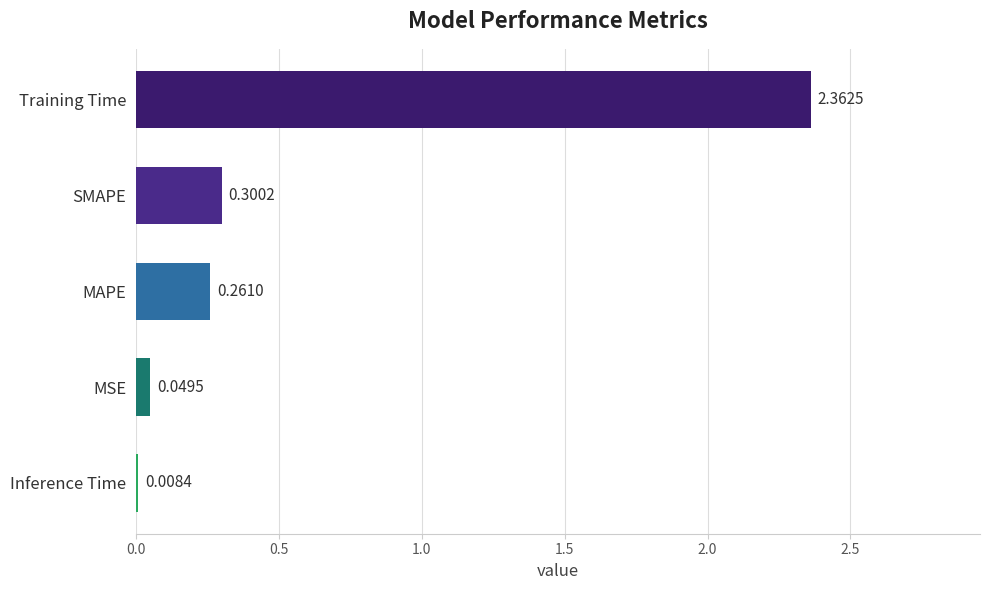

Where is the data nearest to the value 1?

SMAPE